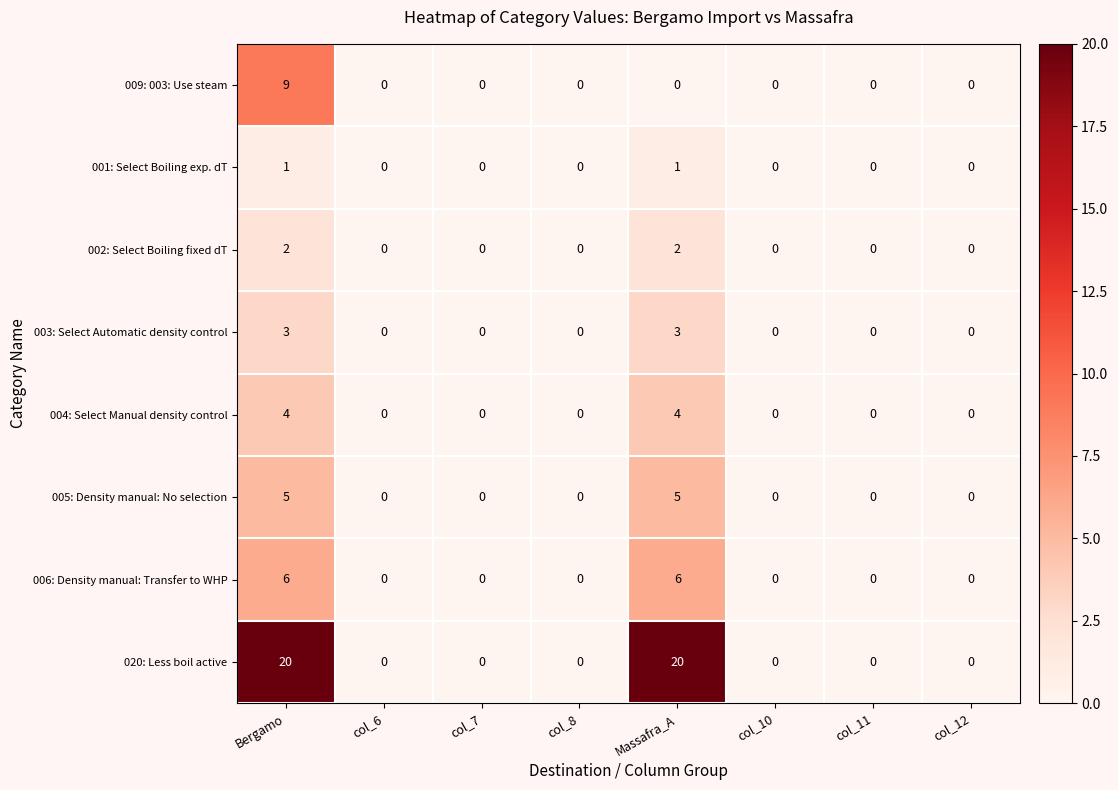

What is the sum of all 006: Density manual: Transfer to WHP values?

12